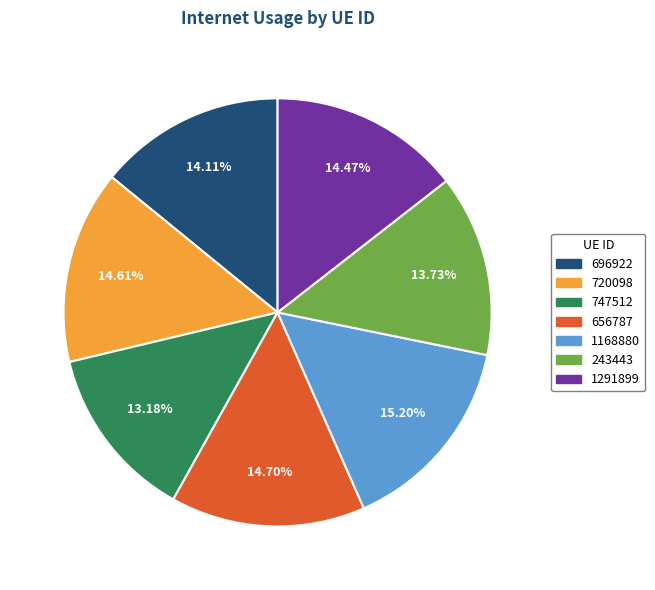

How many slices are in this pie chart?

7